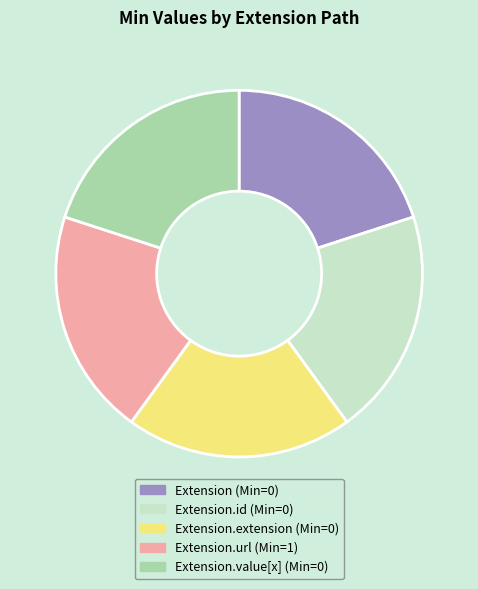

Is there any slice that represents more than half of the pie?

No